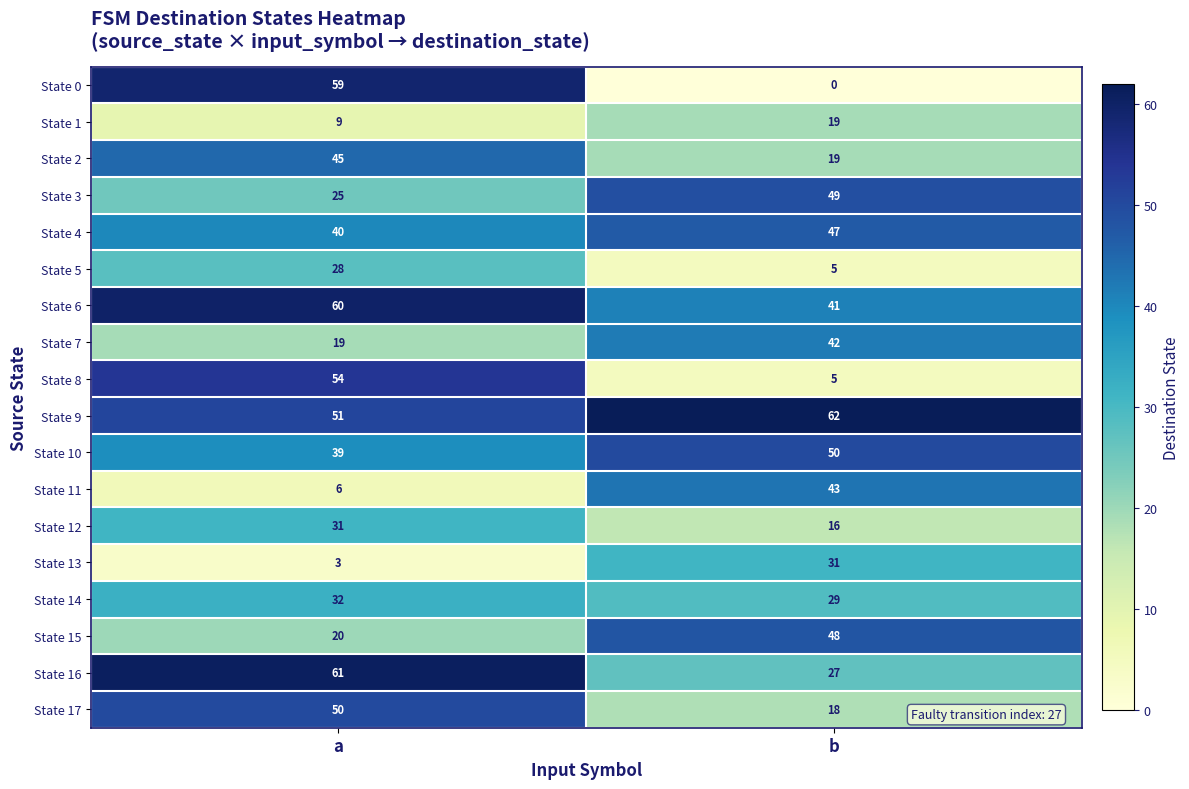

What is the approximate value of State 11 at b, to the nearest 10?

40